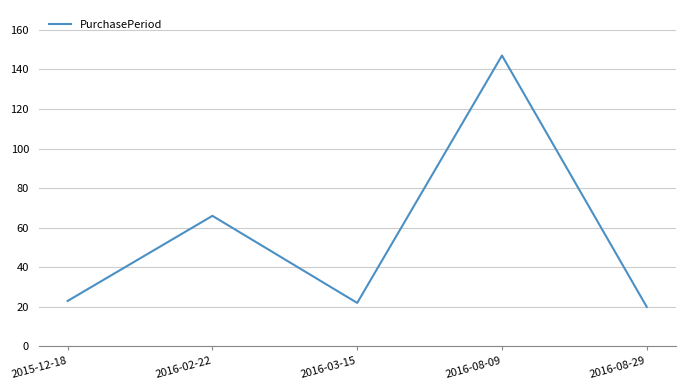

Which label corresponds to the smallest value in the chart?

2016-08-29